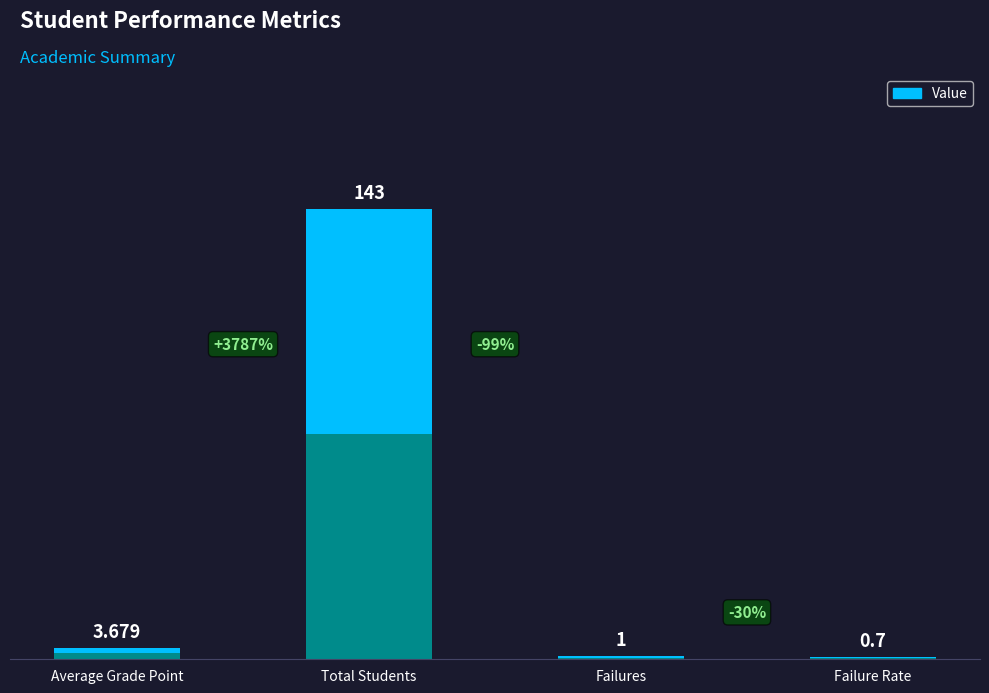

True or false: the data shows 53.2 at Total Students.

False